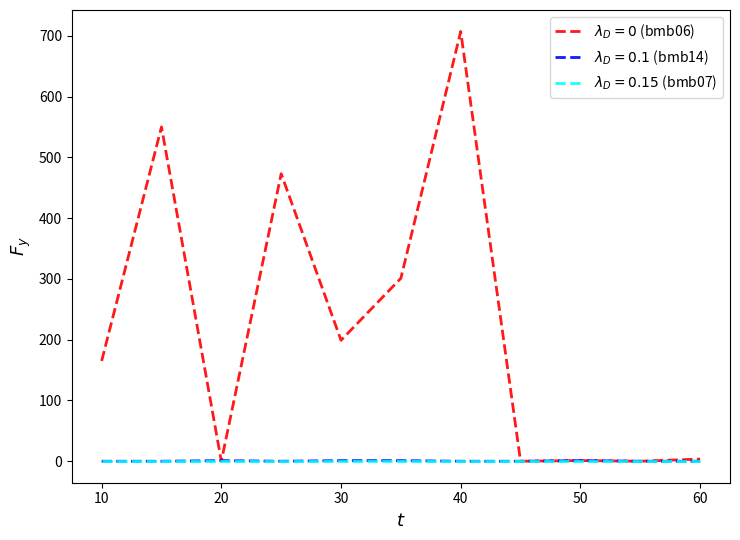

What is the greatest value displayed?

707.0